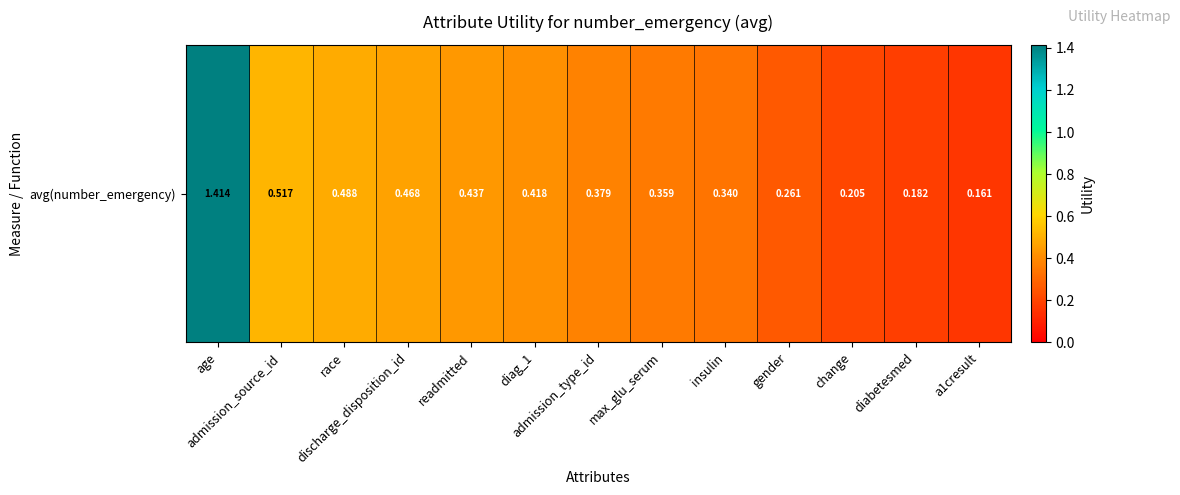

At which label is the value closest to 0?

a1cresult